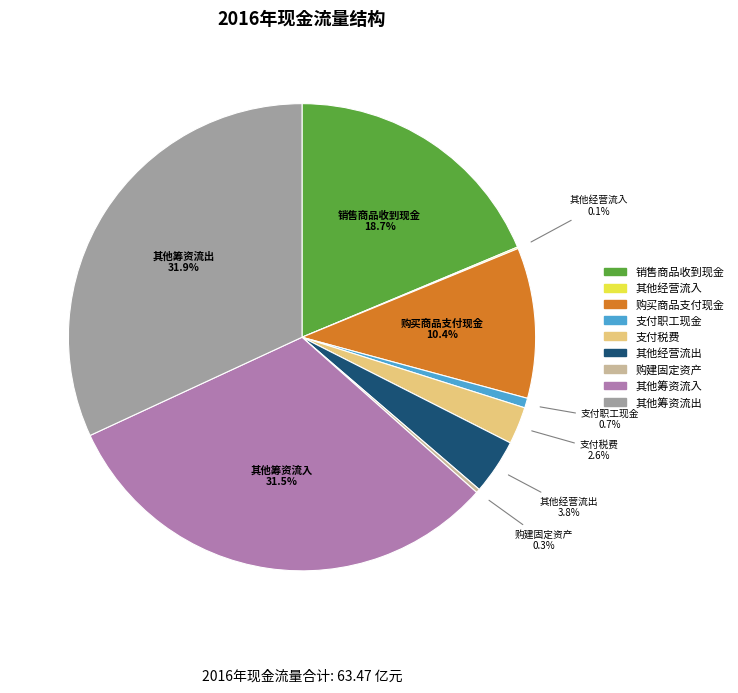

To the nearest percent, what is the difference between the largest and smallest slice percentages?

32%